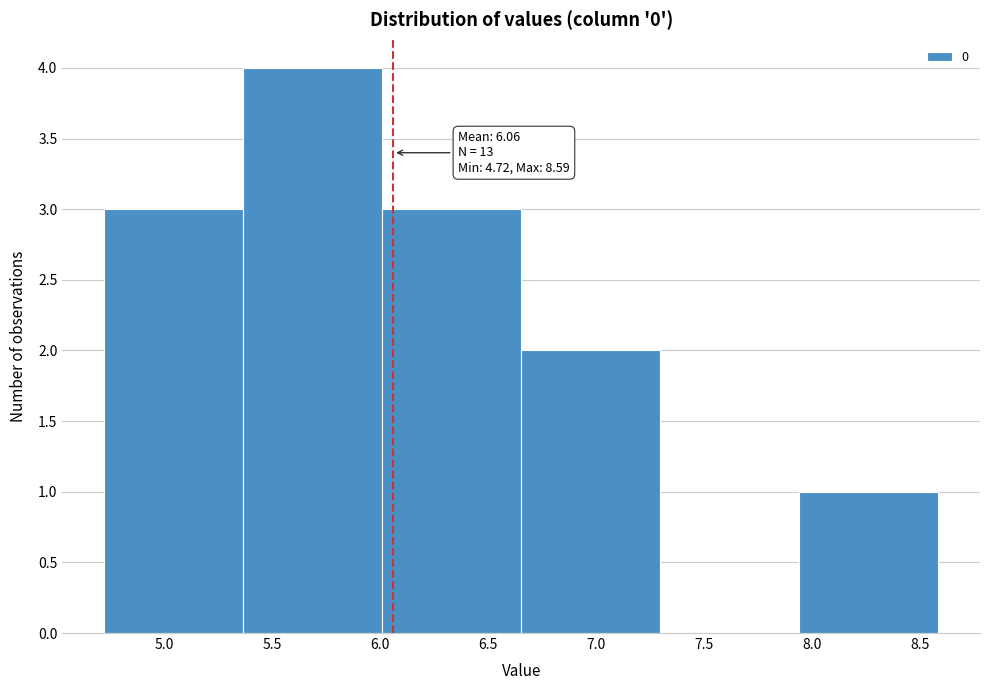

Over which range of the x-axis is the bar tallest?

5.35 to 6.00